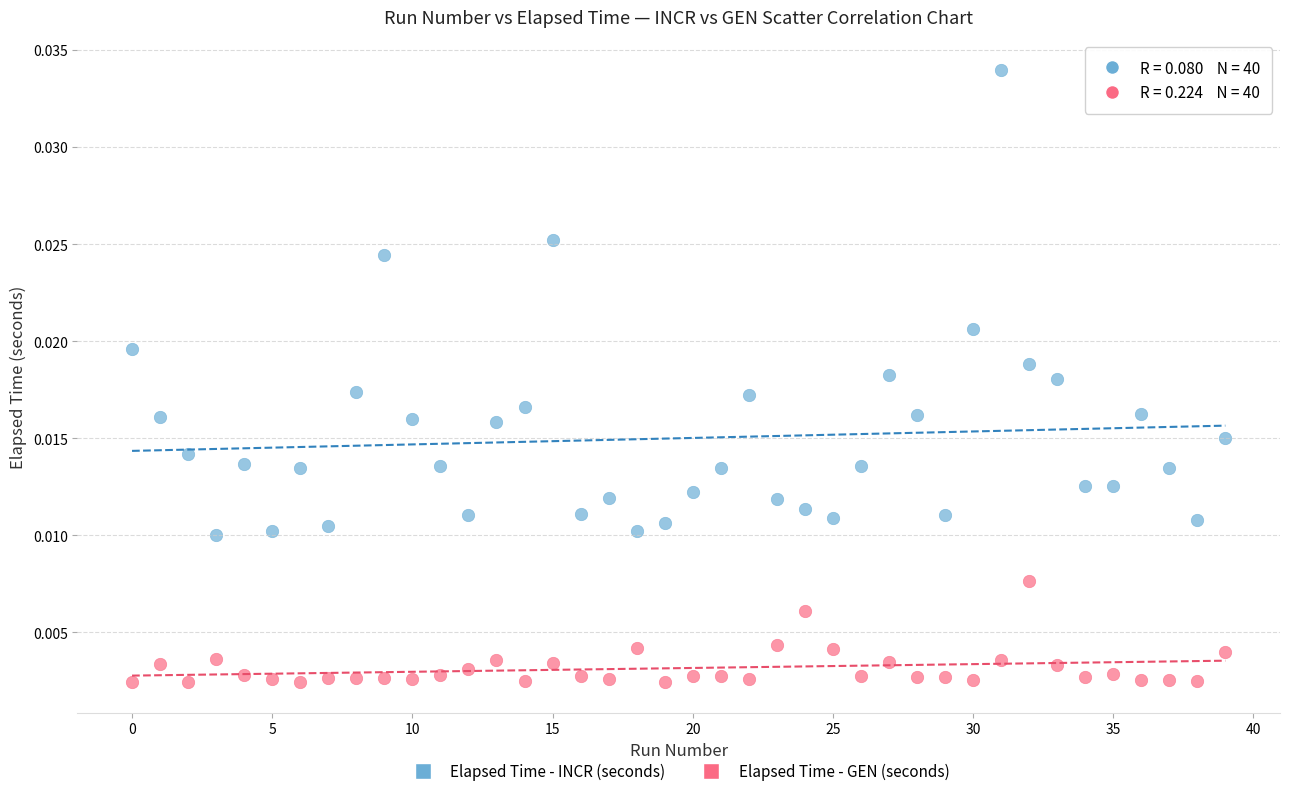

Which series reaches the maximum Y coordinate?

Elapsed Time - INCR (seconds)